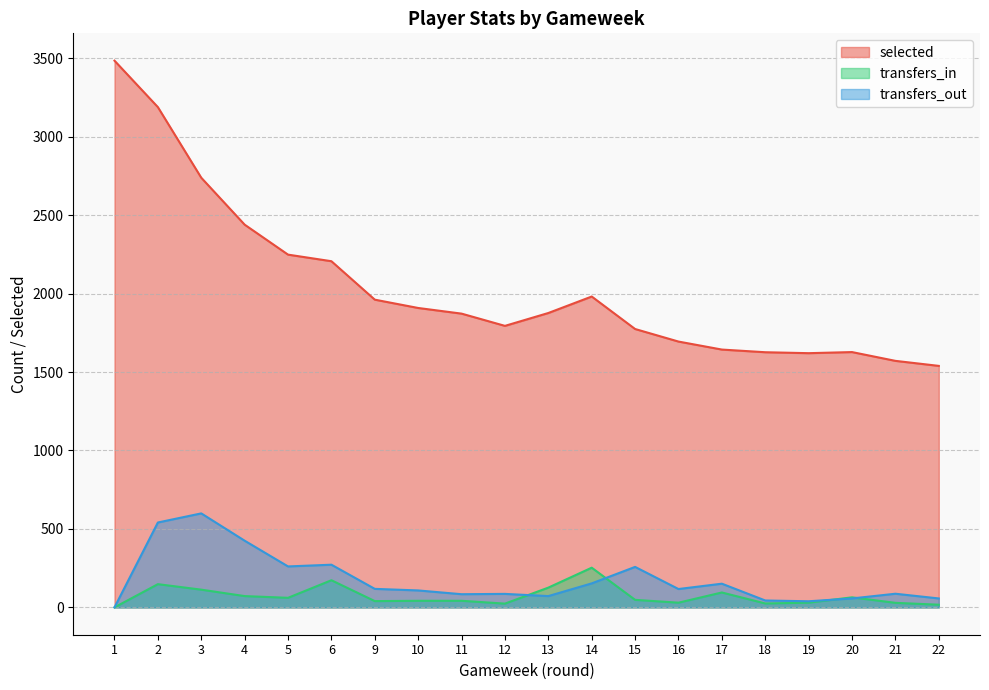

True or false: selected and transfers_out intersect in this chart.

False